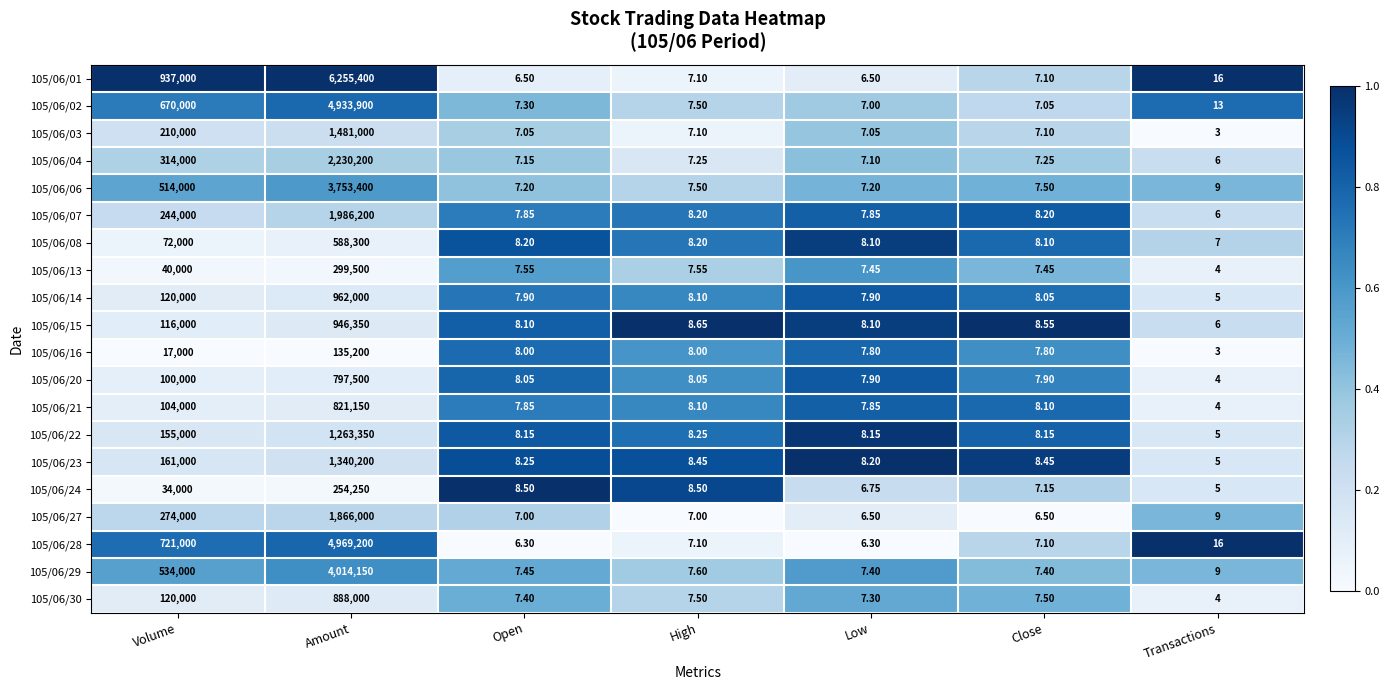

Which category has the lowest value in the 105/06/23 series?

Transactions